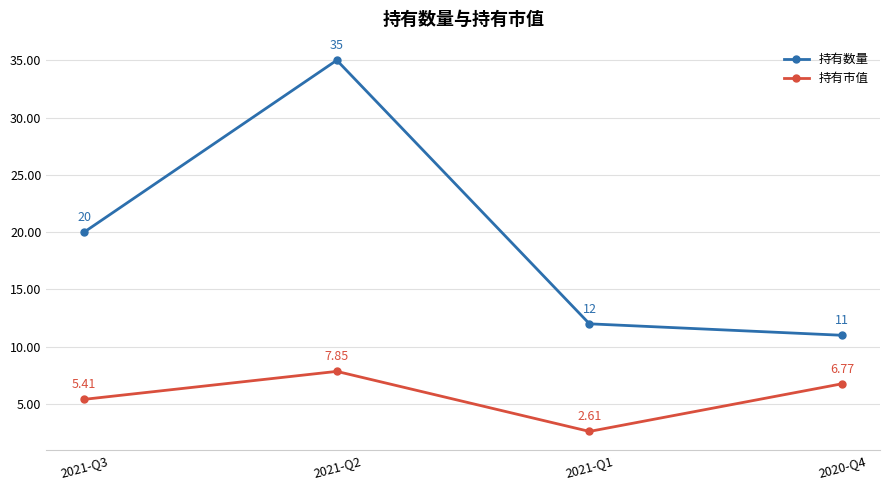

What is the sum of the 持有数量 values at 2020-Q4 and 2021-Q2?

46.0